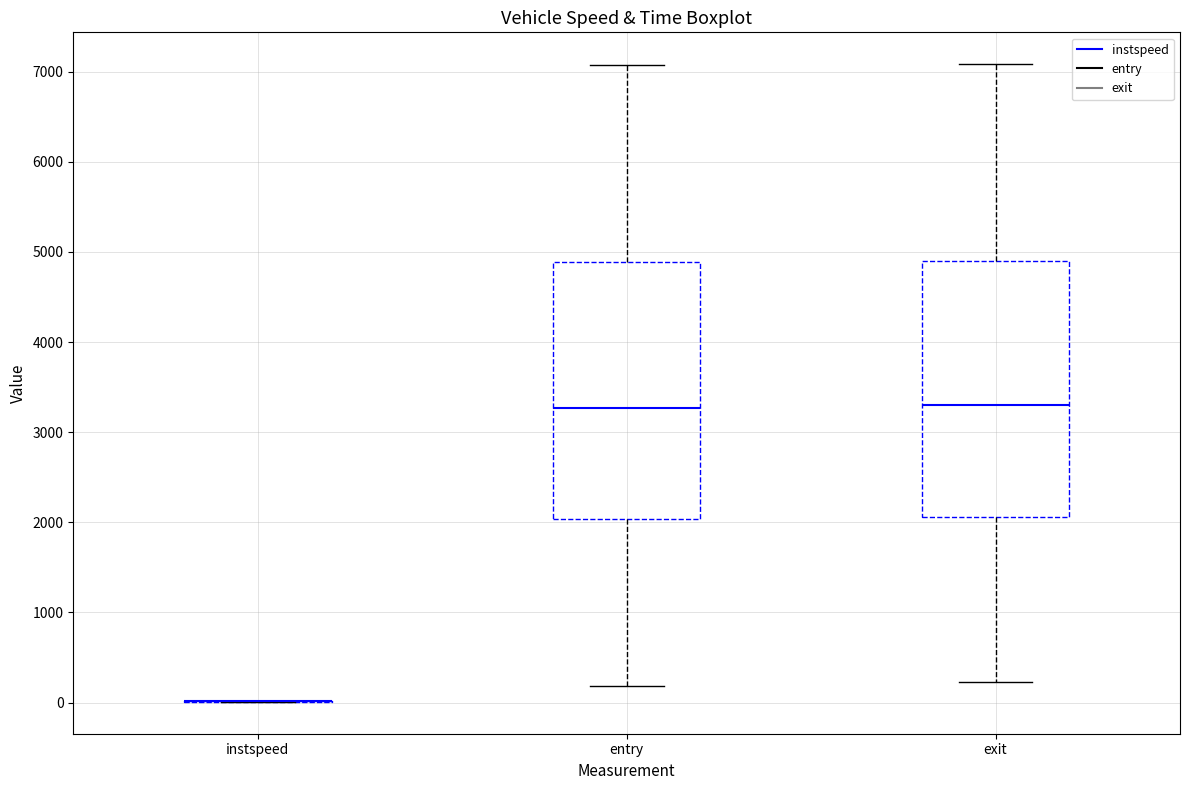

Reading left to right, transcribe this box plot: for each box, give where its median line is, the range the box spans, and where its two whiskers end, as read against the y-axis. The values are not printed on the chart, so give them approximately, as read against the axis.

instspeed: box collapsed to a line at 0, whiskers 0 to 0
entry: median 3300, box 2000 to 4900, whiskers 200 to 7100
exit: median 3300, box 2100 to 4900, whiskers 200 to 7100